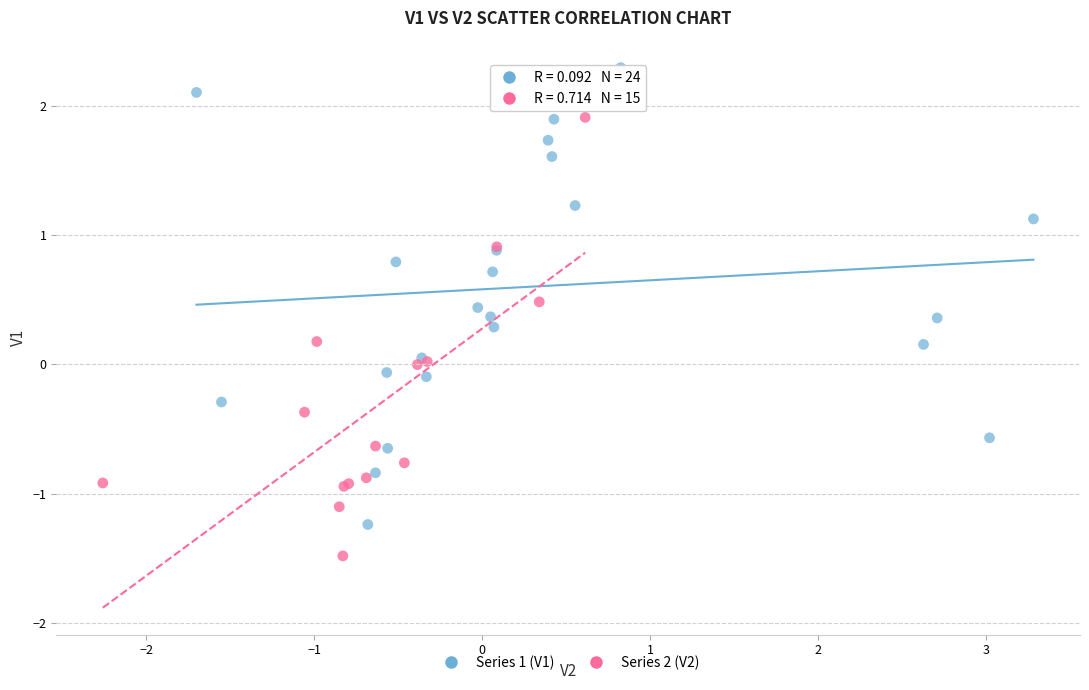

Which series reaches the maximum Y coordinate?

Series 1 (V1)